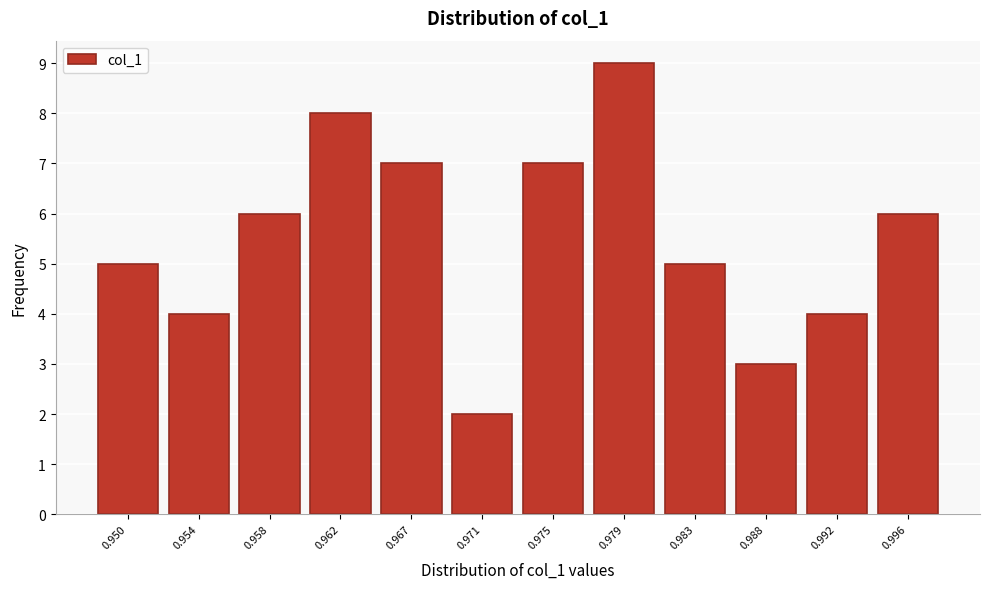

Reading left to right, transcribe all the data shown in this chart.

0.950=5	0.954=4	0.958=6	0.962=8	0.967=7	0.971=2	0.975=7	0.979=9	0.983=5	0.988=3	0.992=4	0.996=6